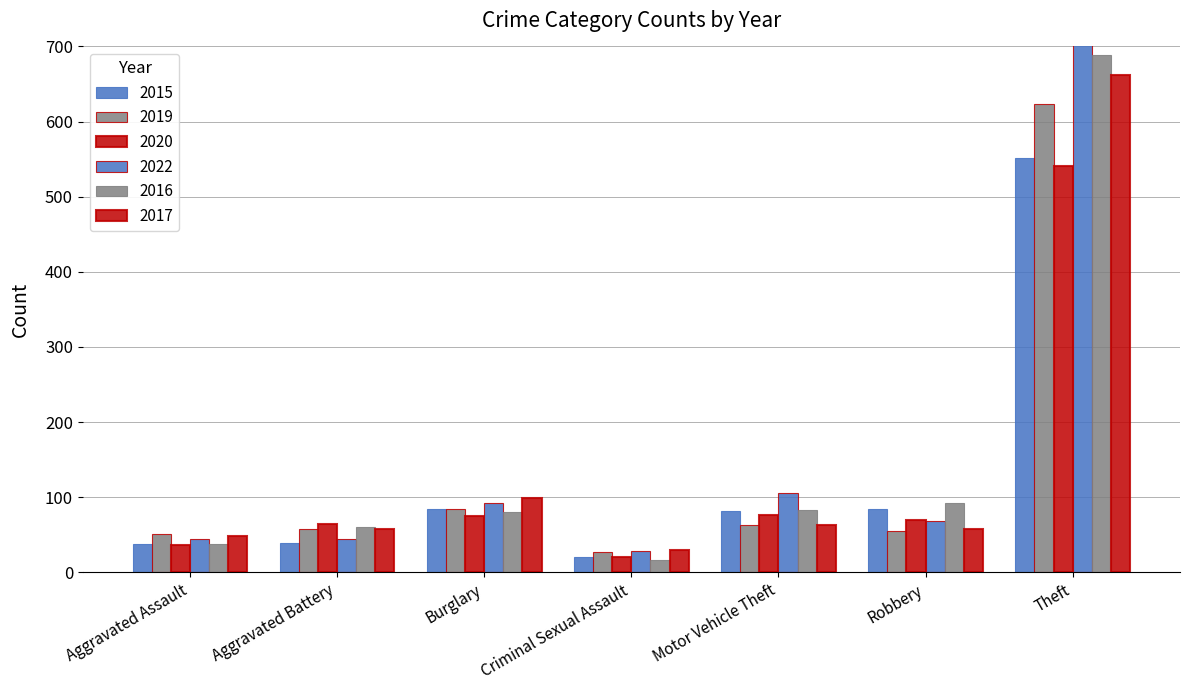

Which category has the lowest value in the 2022 series?

Criminal Sexual Assault